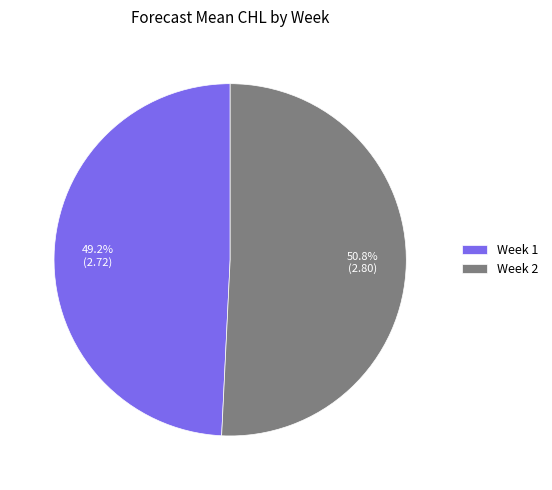

Is it true that Week 2 is 65% of the pie?

False